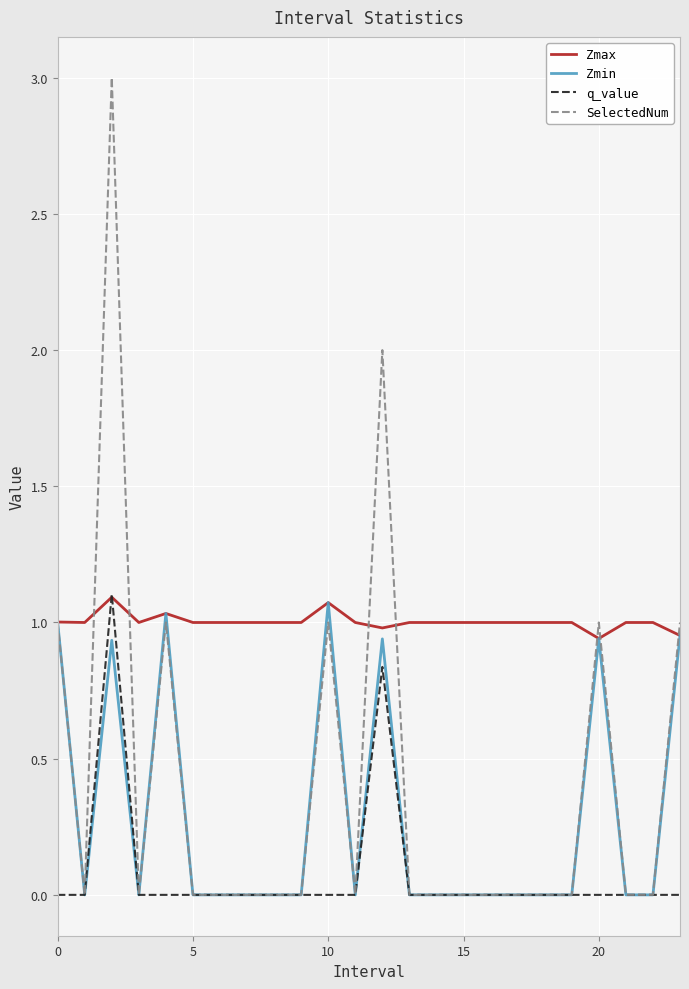

Which series has the widest spread of values?

SelectedNum